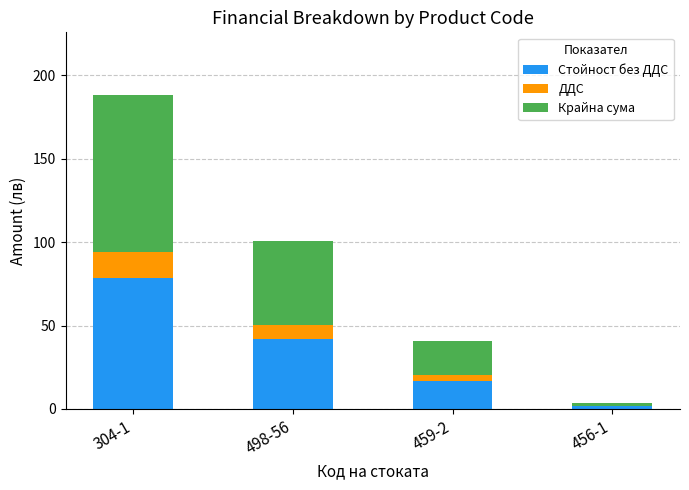

At which category is the sum across all series the highest?

304-1